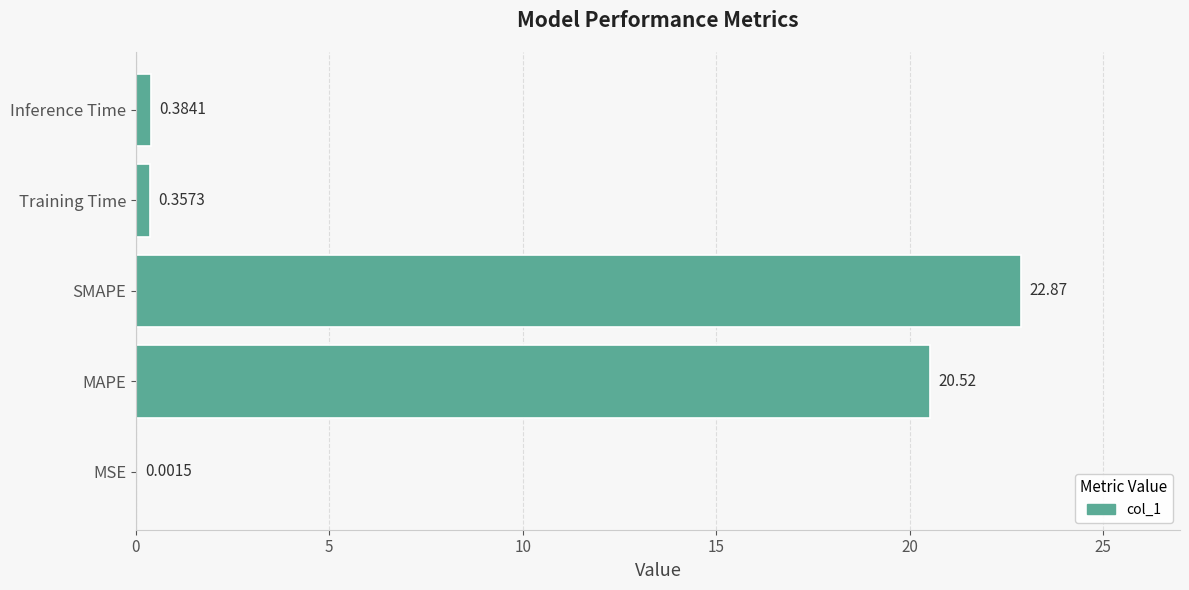

Where is the data nearest to the value 11?

MAPE